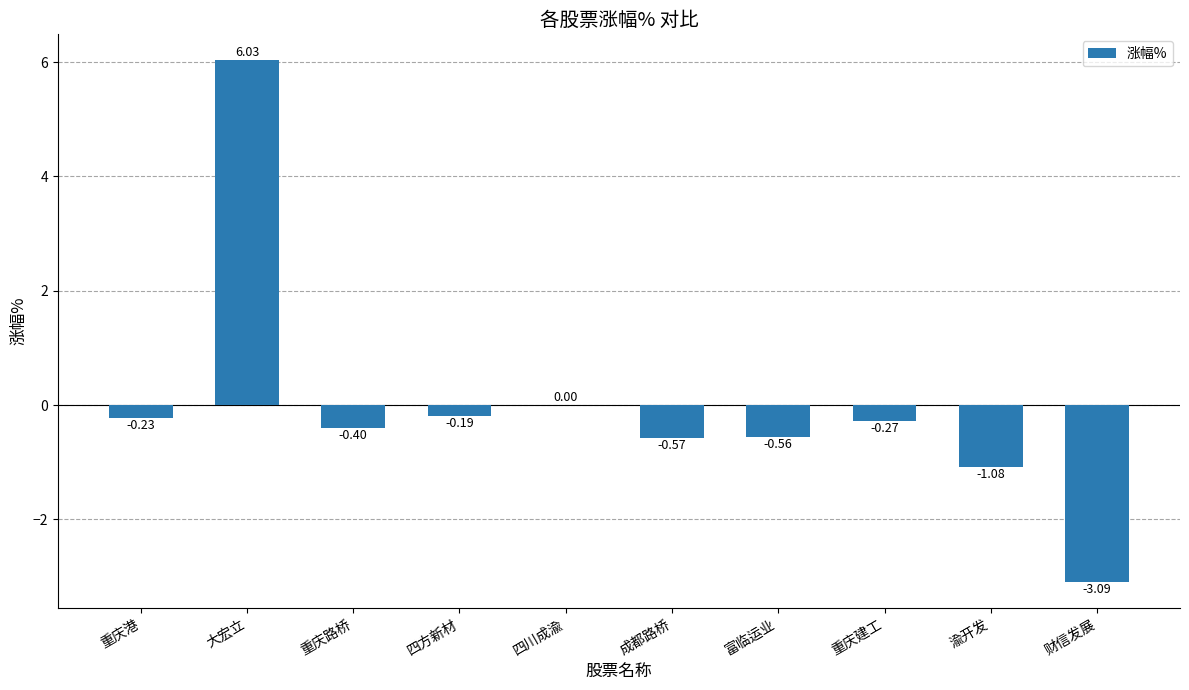

Count the number of data series in this chart.

1